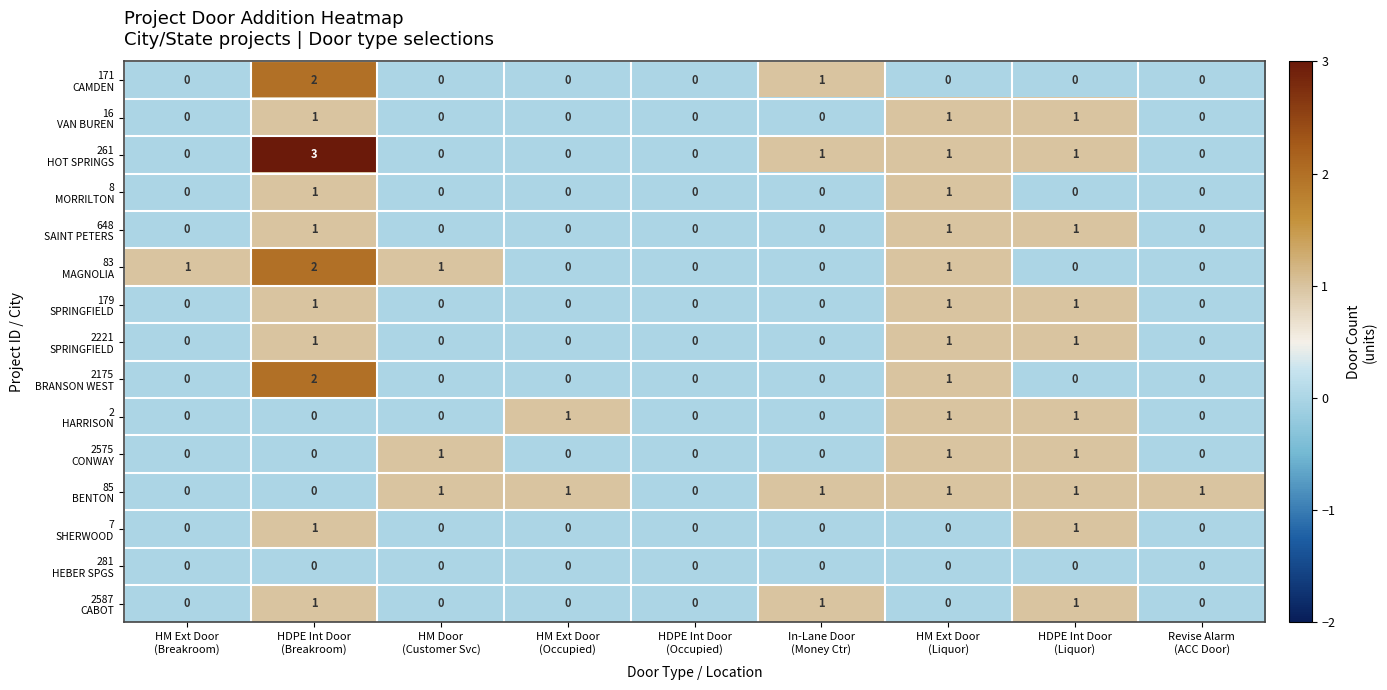

What is the maximum value shown in the chart?

3